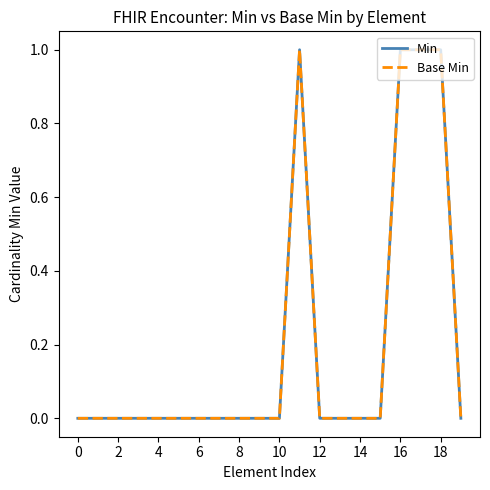

In Base Min, how many points are higher than both neighbors (excluding endpoints)?

1